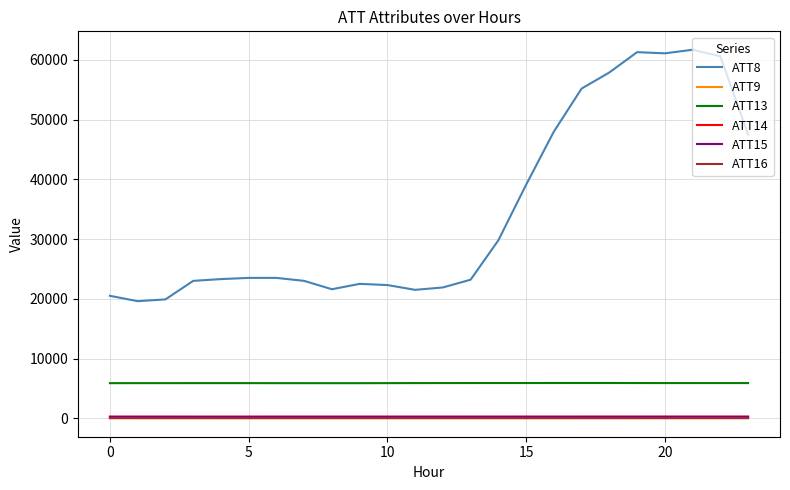

True or false: ATT14 and ATT13 intersect in this chart.

False